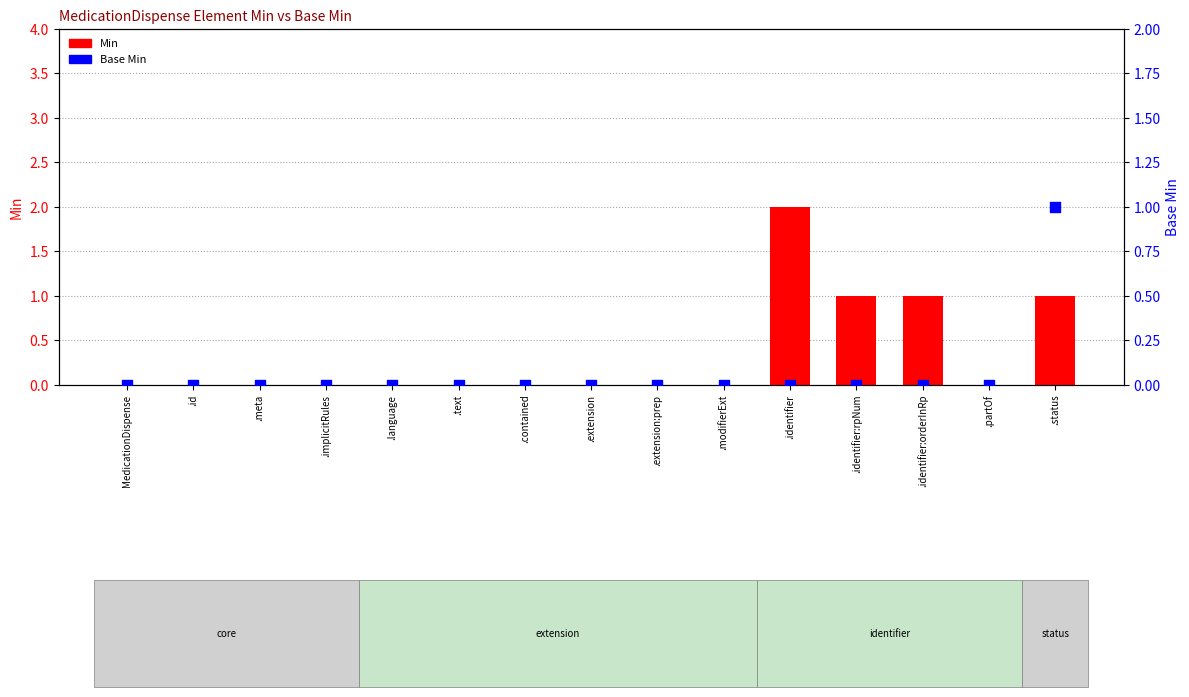

At how many categories does at least one series exceed 0?

4